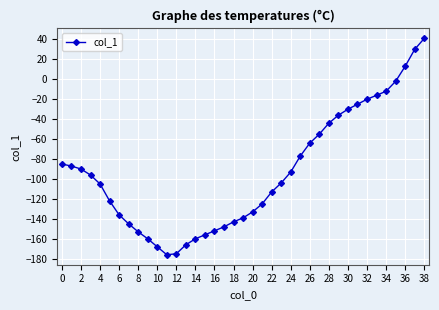

What is the average value?

-93